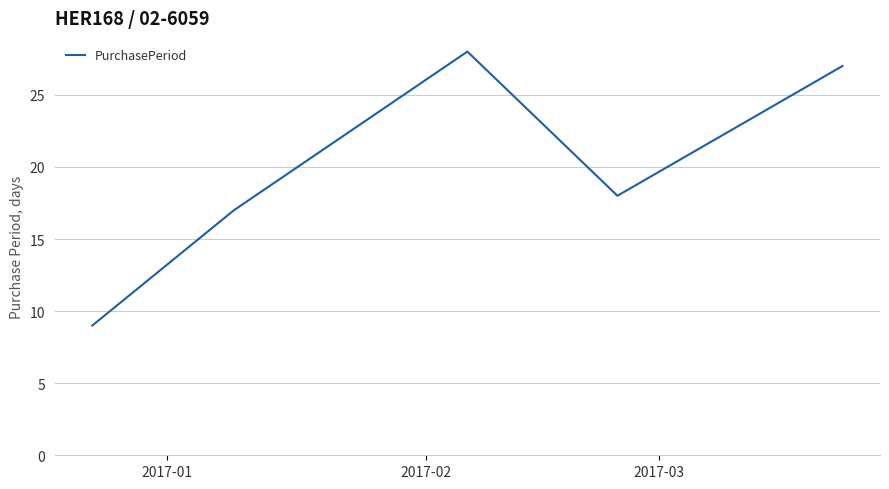

What is the difference between the maximum and minimum values?

19